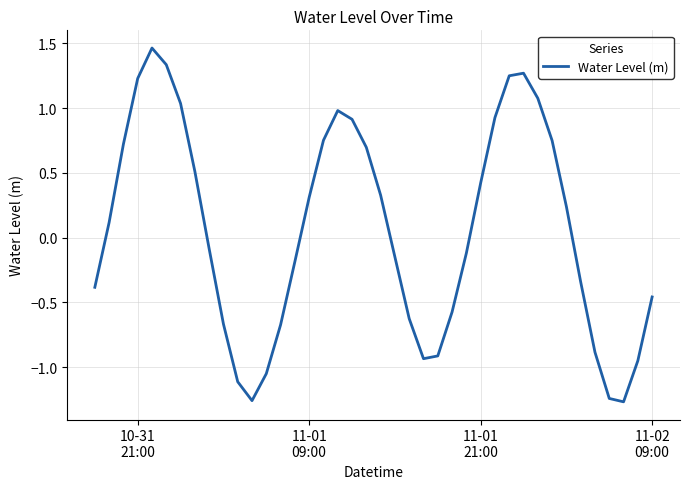

What is the difference between the maximum and minimum values?

2.7